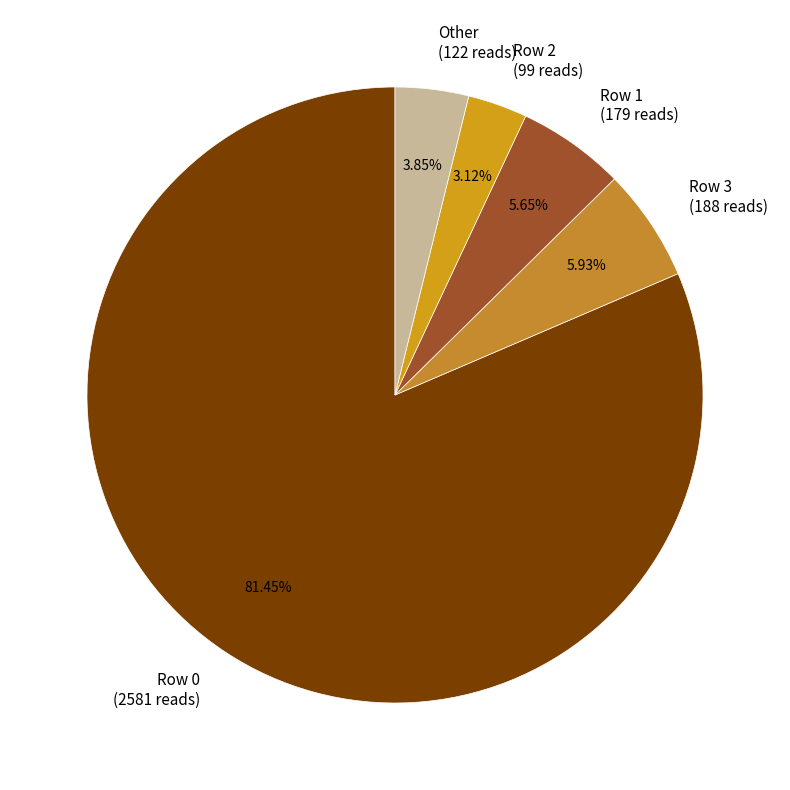

Is there any slice that represents more than half of the pie?

Yes